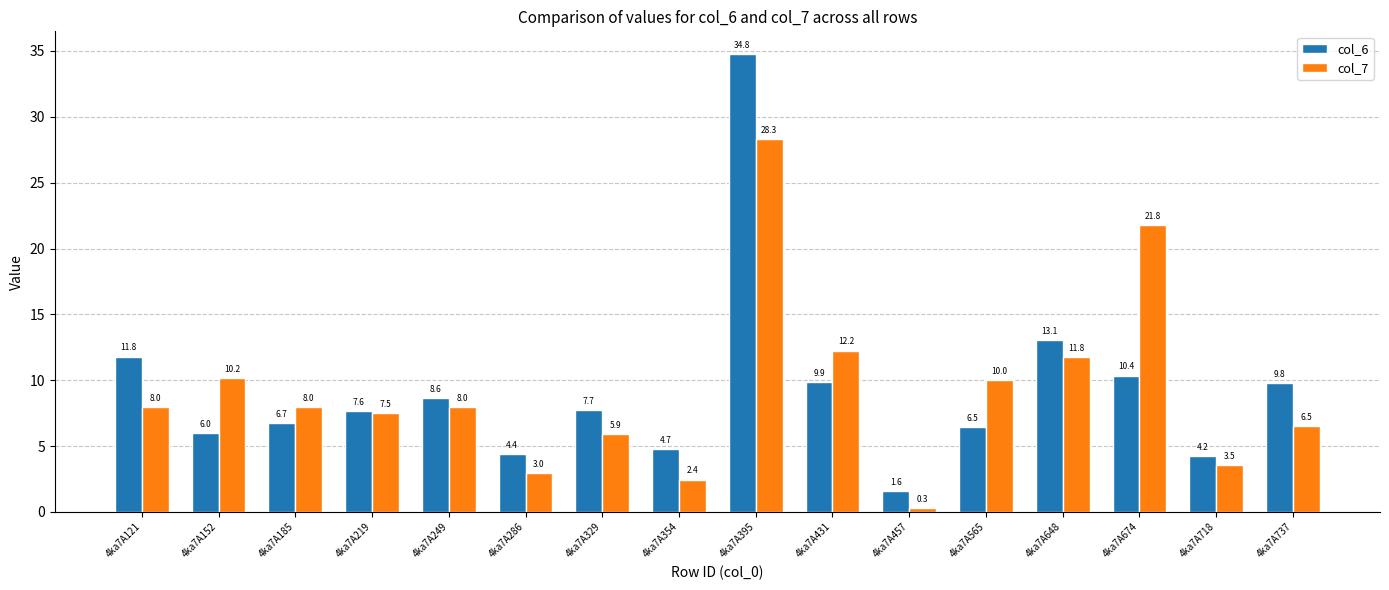

Is it true that col_6 equals 10.4 at 4ka7A674?

True